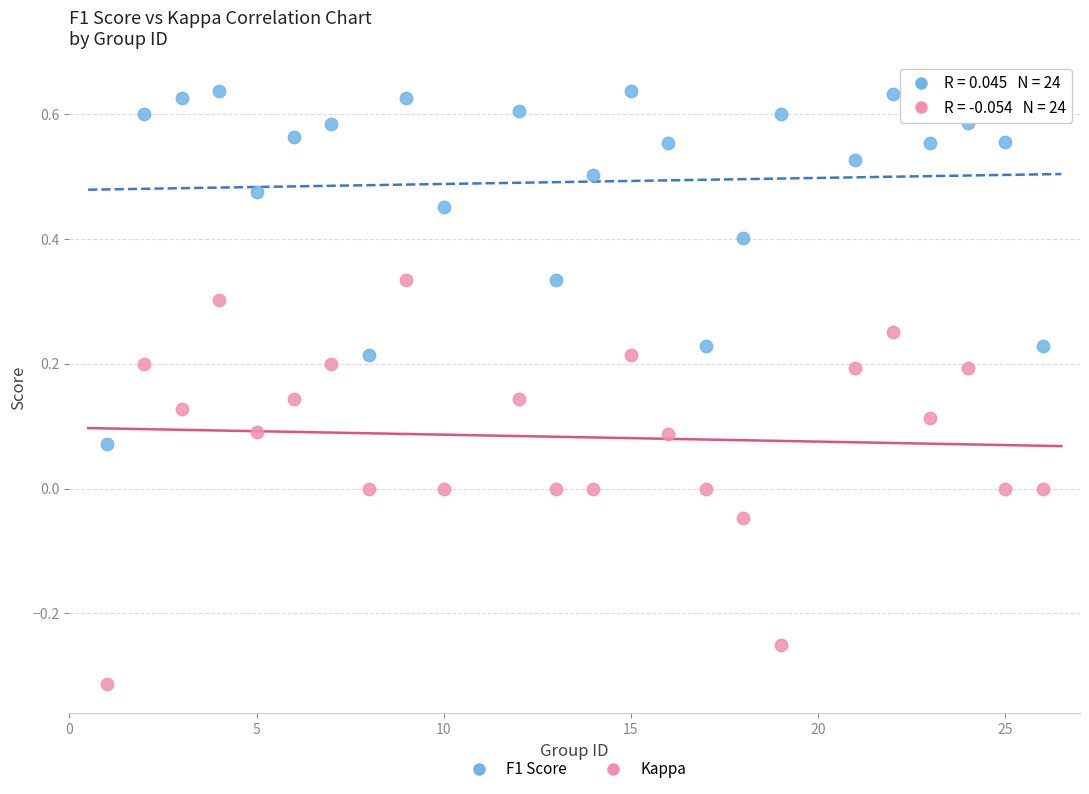

Across all data points, what is the range of Y values (max minus min)?

0.9